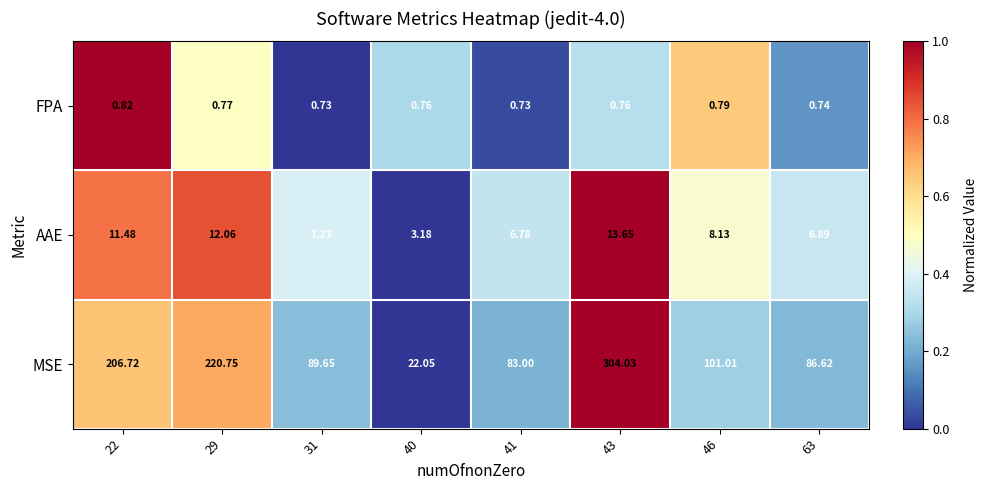

Which series has the widest spread of values?

MSE